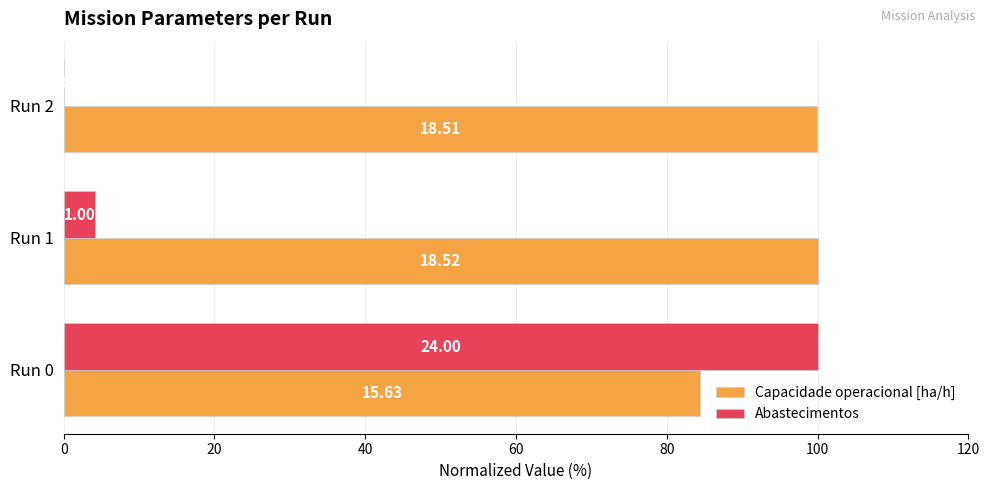

What is the value of the Abastecimentos bar at the 1st from the left?

100.0